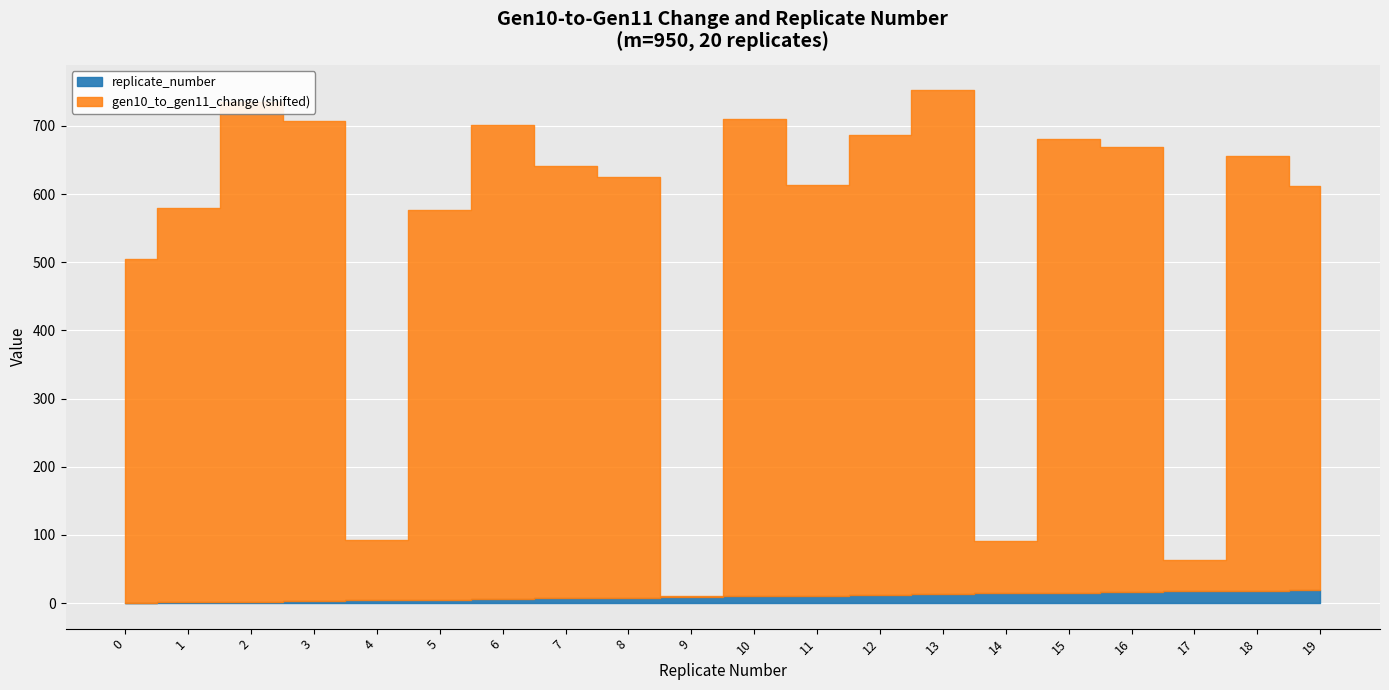

What is the sum of all replicate_number values?

190